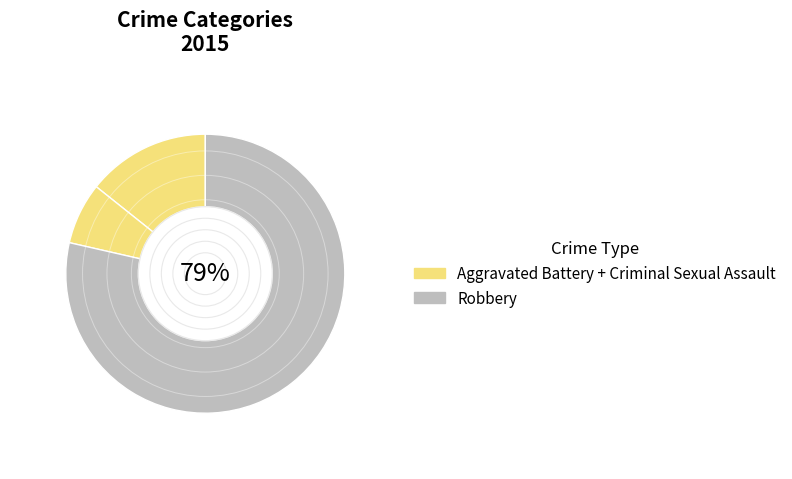

How many slices are in this pie chart?

3